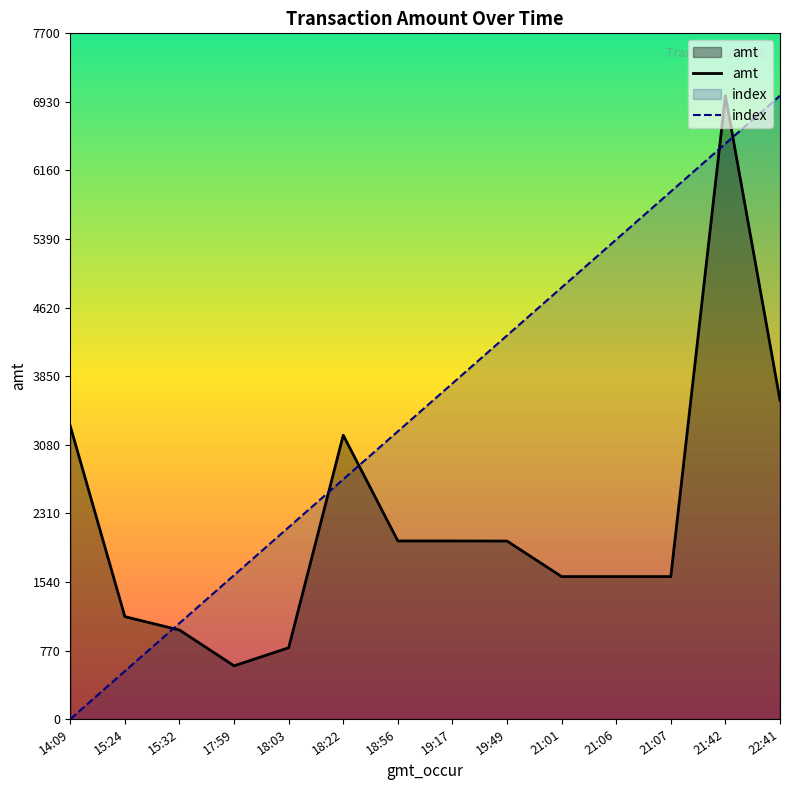

Which series ends up on top after the final intersection of amt and index?

index